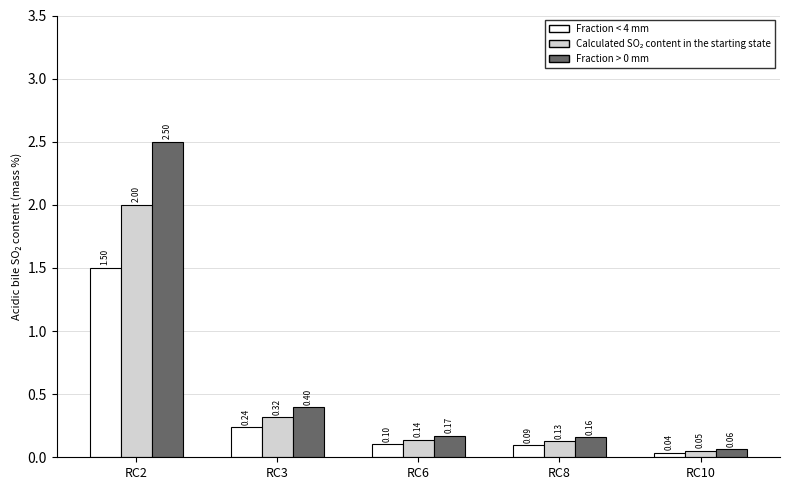

Which label corresponds to the largest value in the chart?

RC2